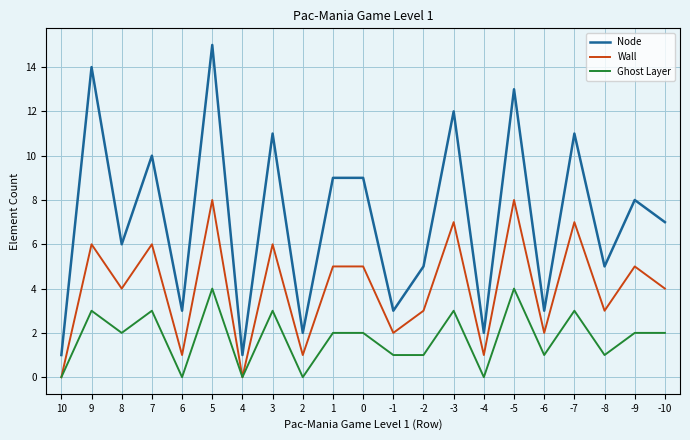

The value of Wall at -9 is 2. True or false?

False